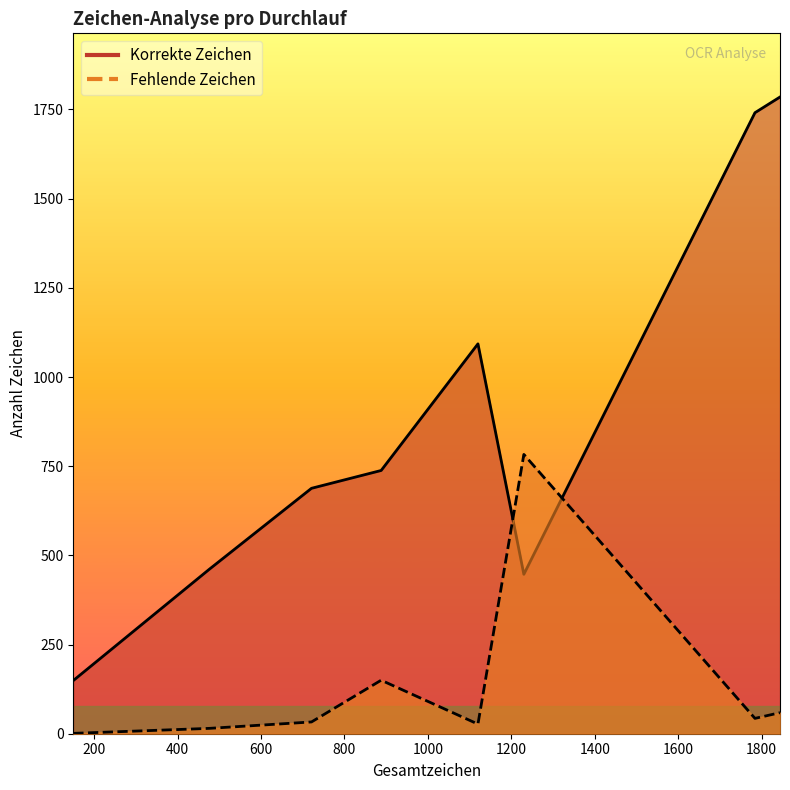

Rank the categories by Fehlende Zeichen value from lowest to highest.

150, 476, 1120, 721, 1784, 1844, 888, 1230